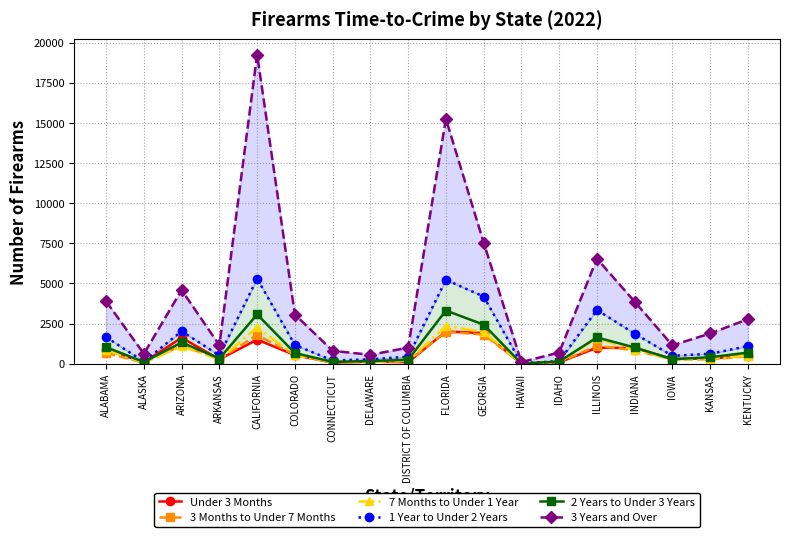

What is the approximate value of 3 Months to Under 7 Months at INDIANA?

833